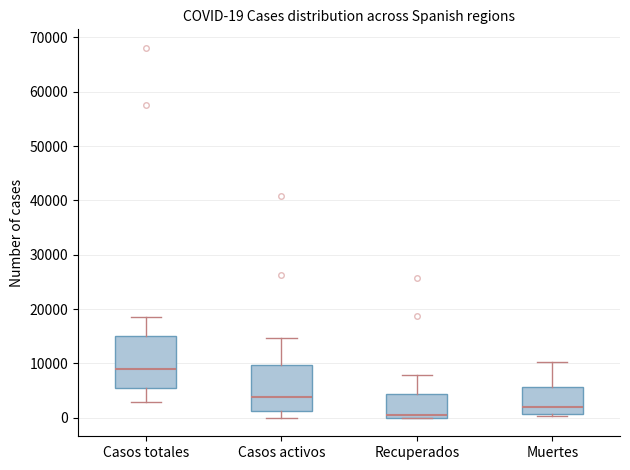

Which box is the tallest, from its lower edge to its upper edge?

Casos totales